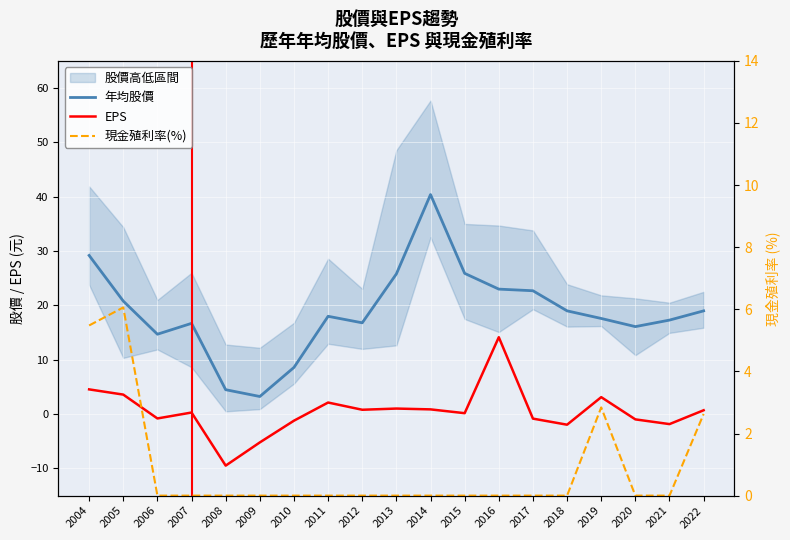

Which series has the largest range (max minus min)?

年均股價